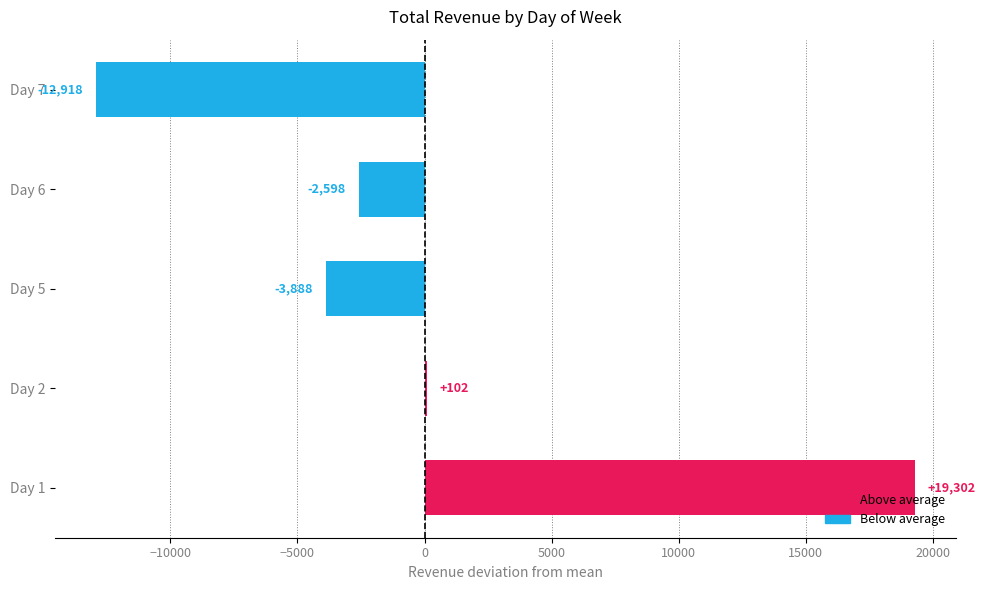

How many positive values are there?

2